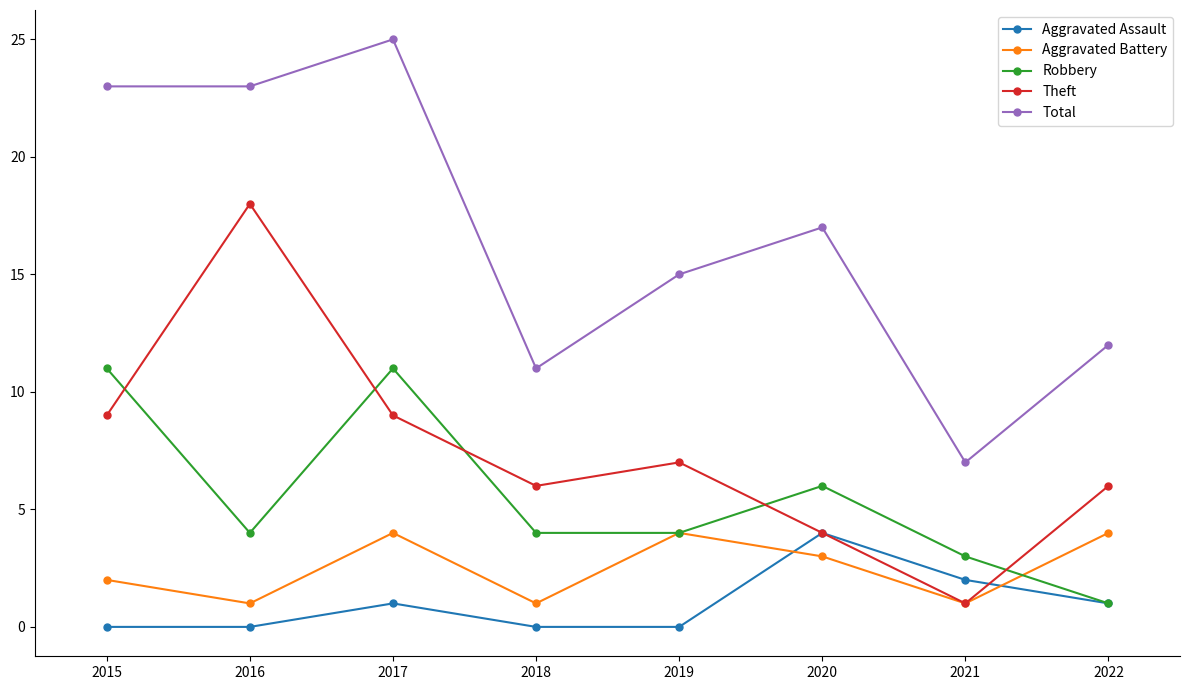

In Aggravated Battery, how many points are higher than both neighbors (excluding endpoints)?

2